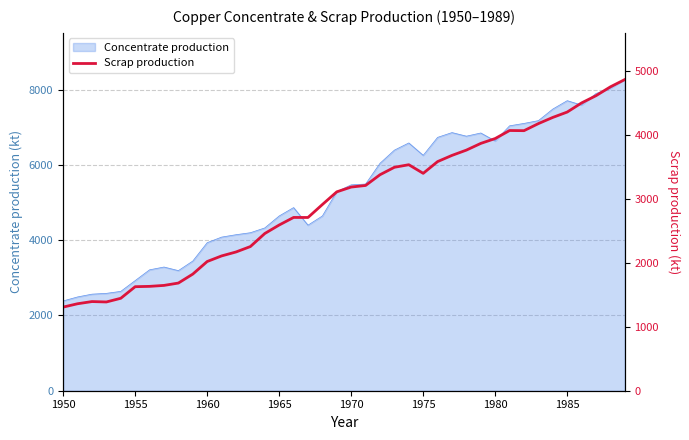

What is the maximum value for Concentrate production?

8268.6